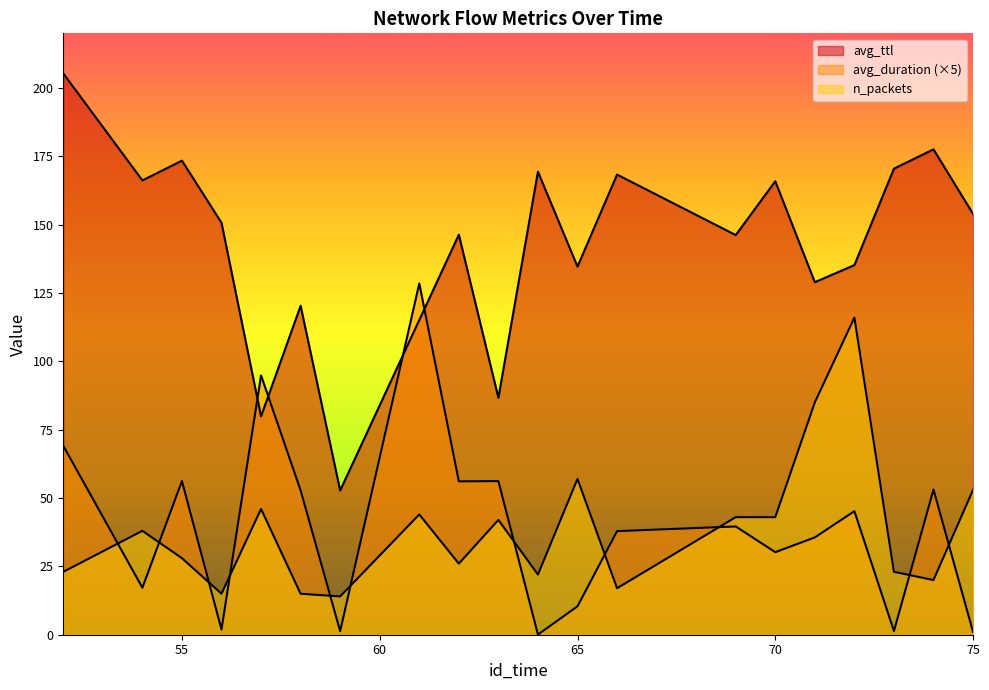

Where do n_packets and avg_duration first cross each other?

52 and 54